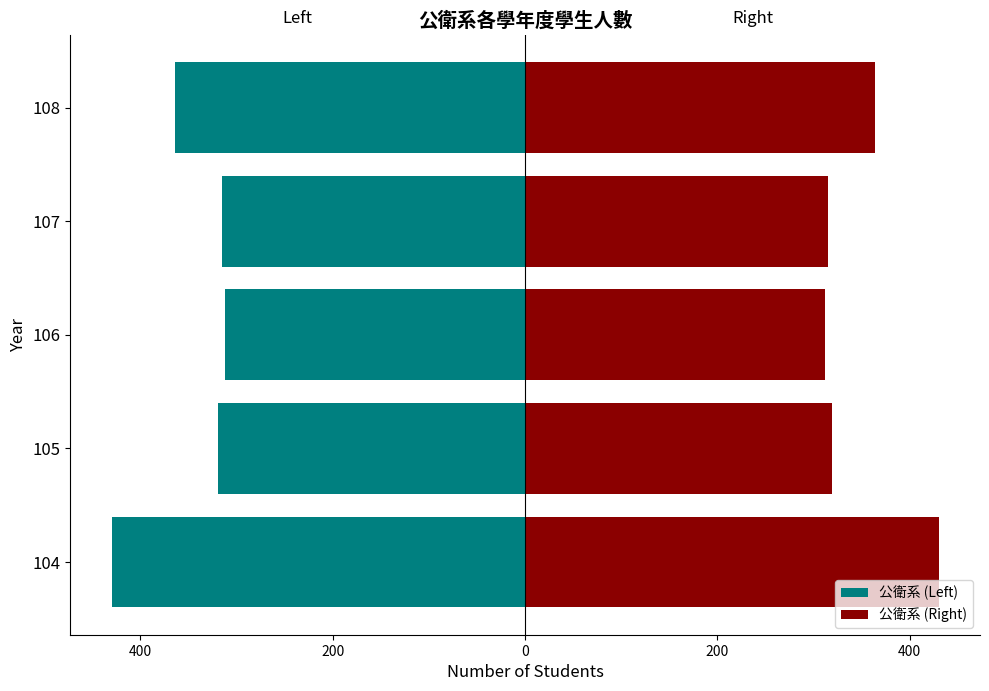

How many bars are there in total?

10